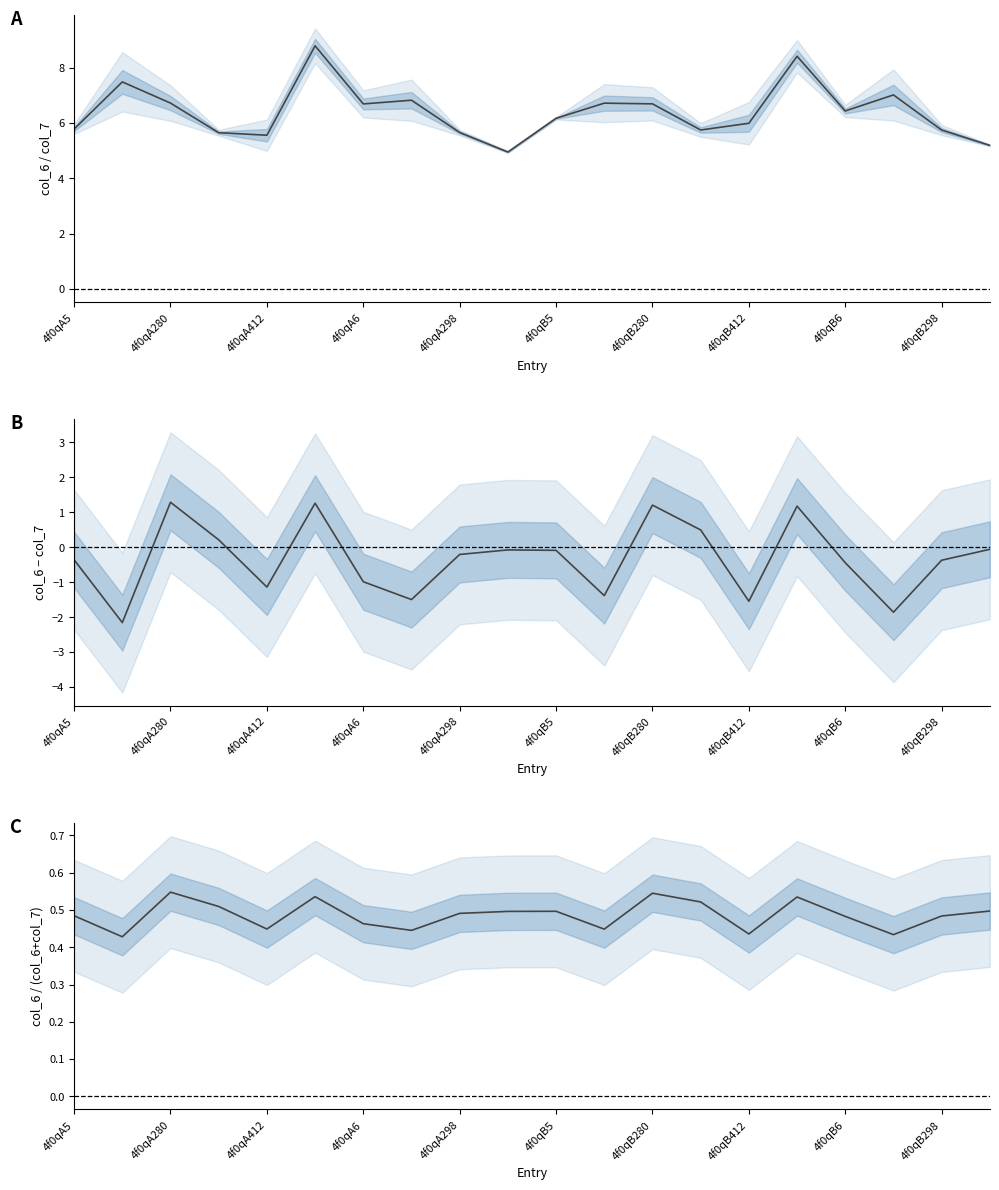

What is the sum of all values?

9.7